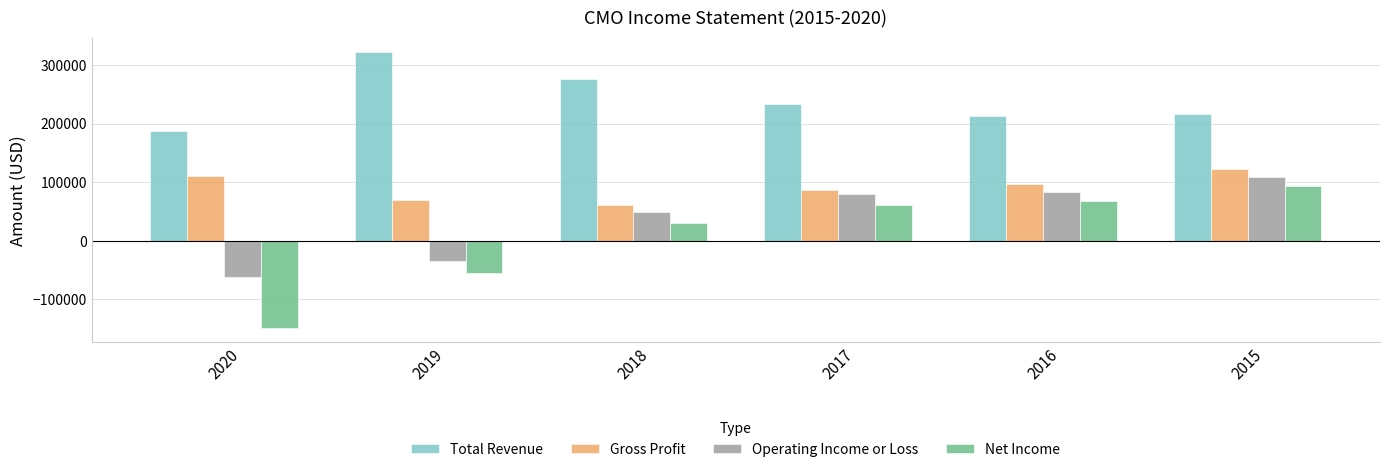

How many data points in Total Revenue are less than 233400?

3